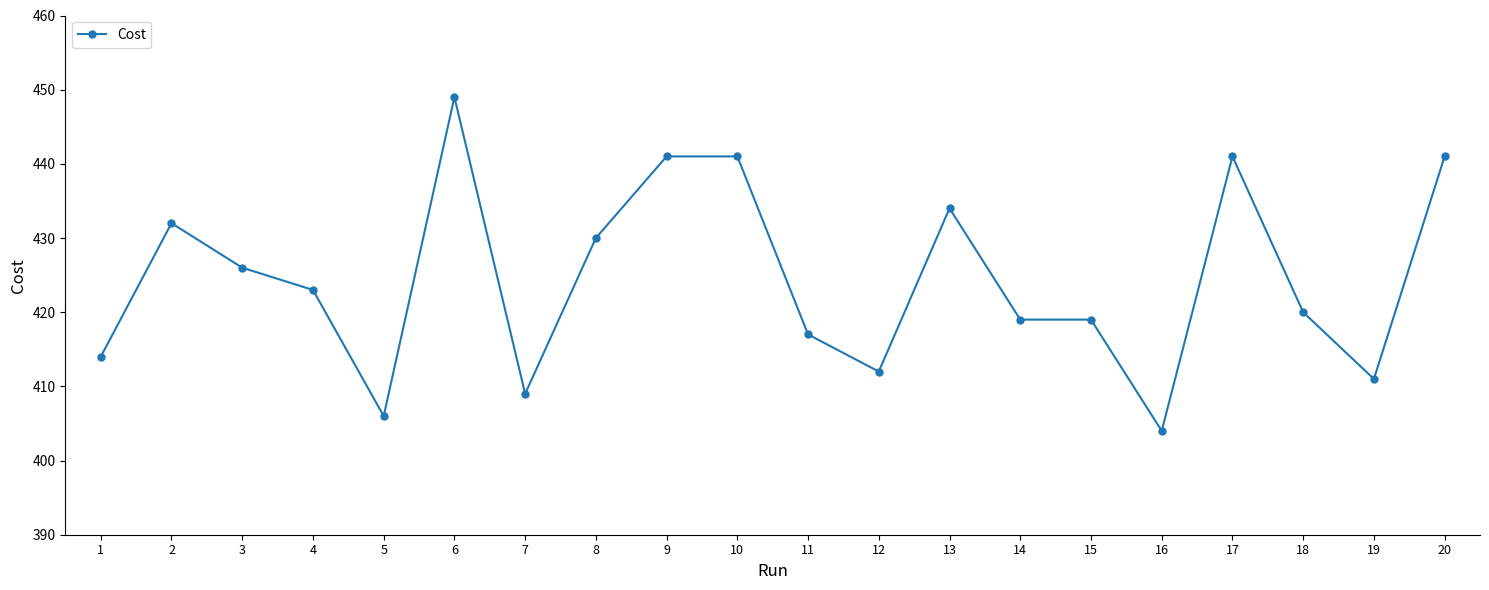

Where is the first local maximum?

2